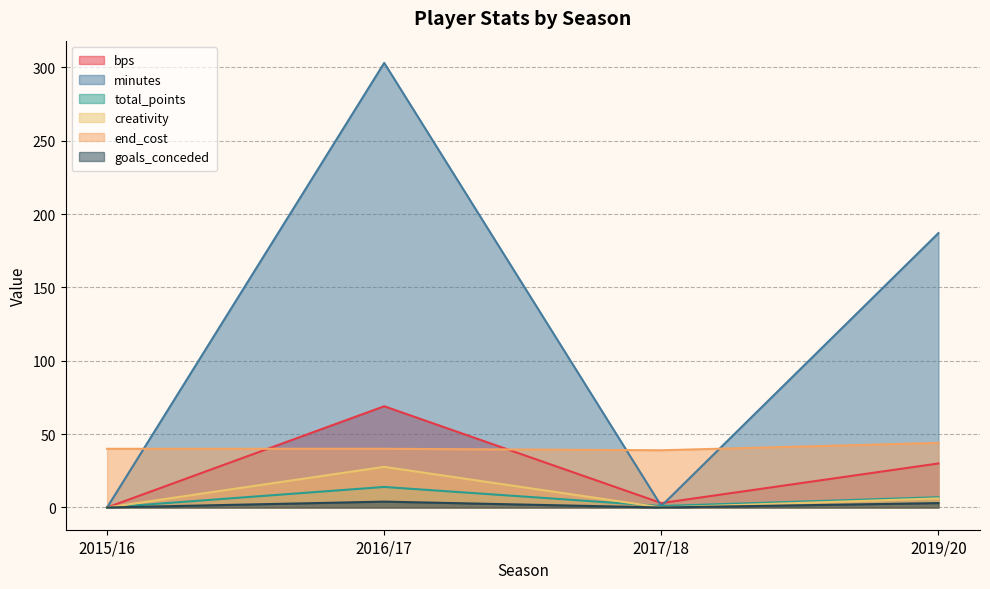

What is the highest value of the total_points series?

14.0